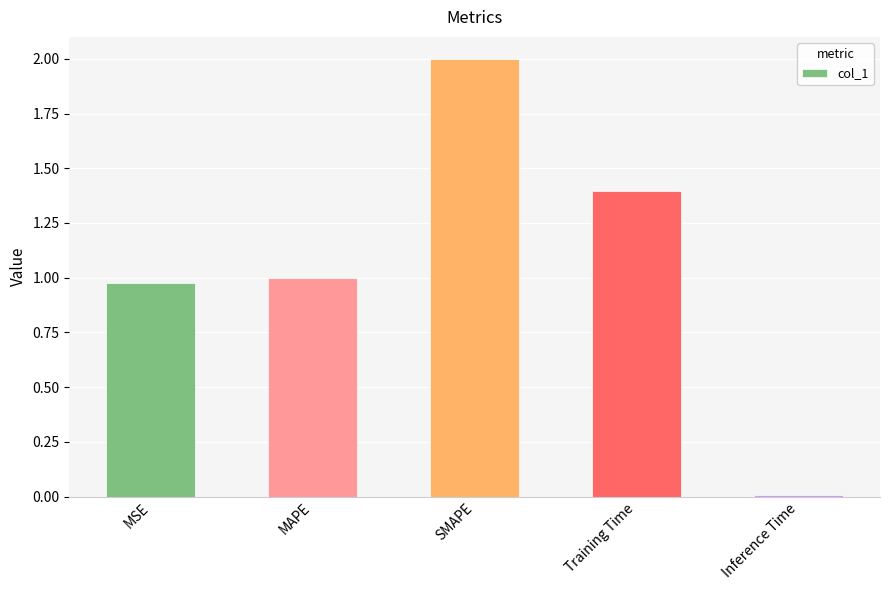

Which category has the lowest value across all series?

Inference Time